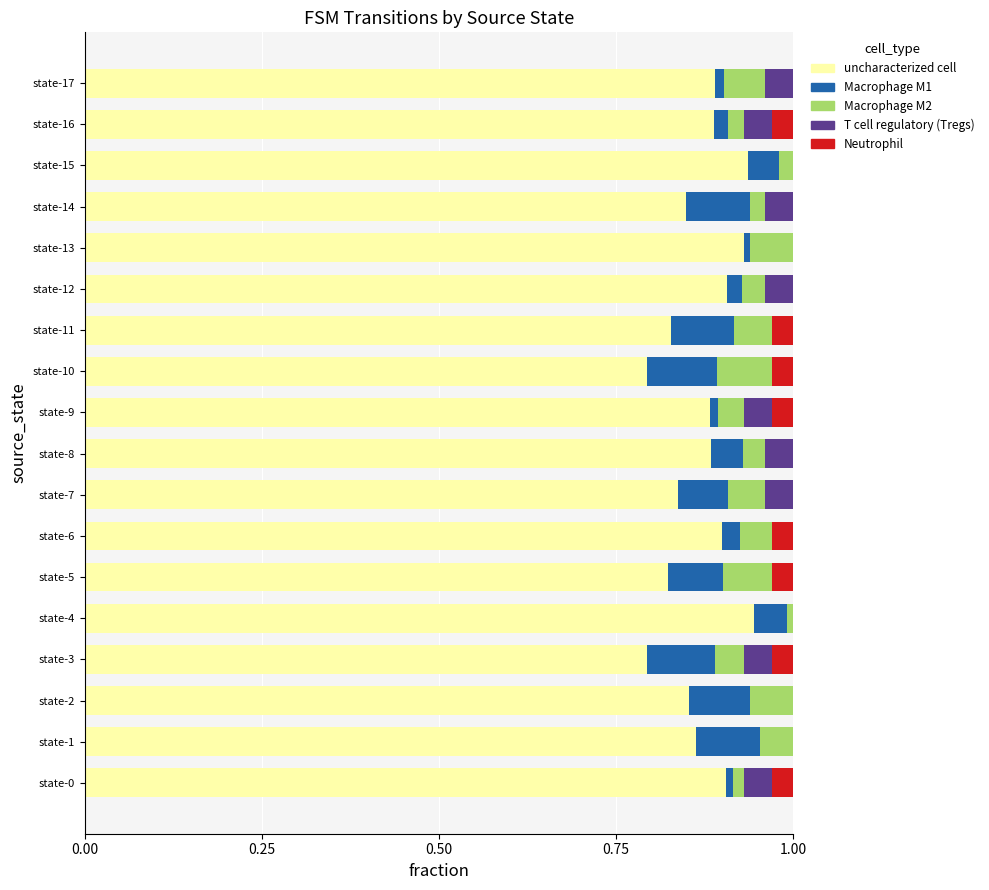

What is the sum of all uncharacterized cell values?

15.7